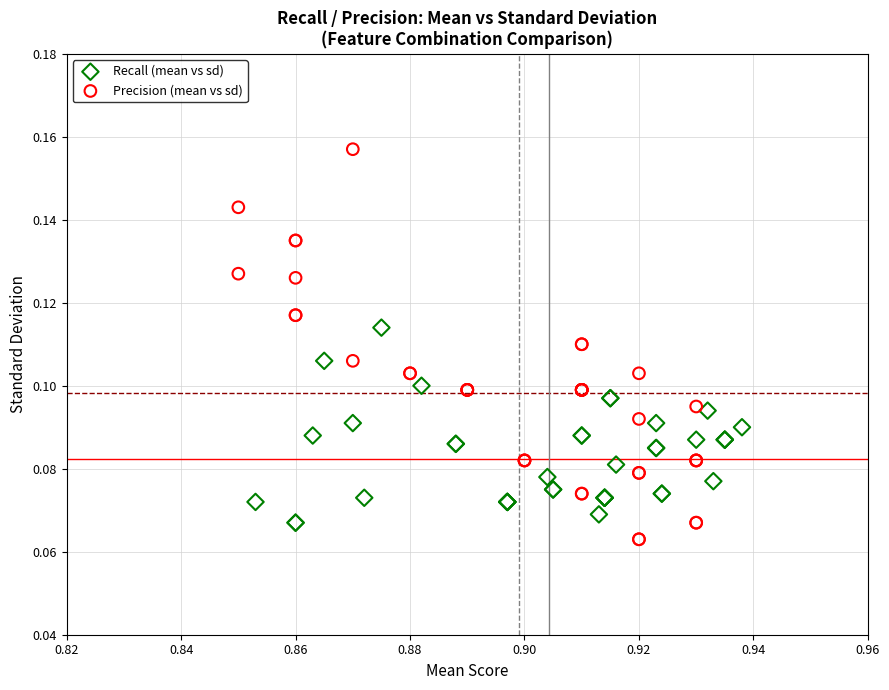

What are all the series names shown in the legend?

Recall (mean vs sd), Precision (mean vs sd)